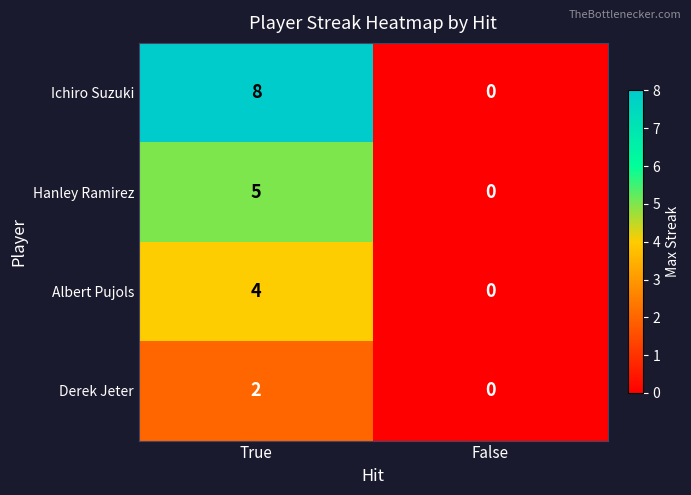

What is the maximum value shown in the chart?

8